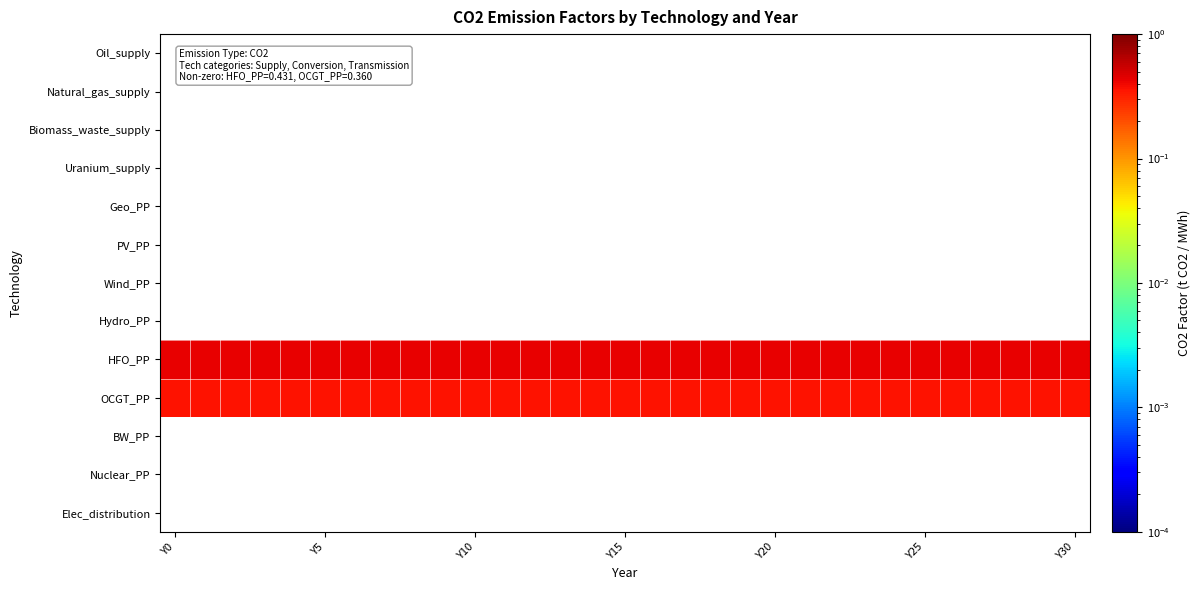

Count the number of data series in this chart.

13